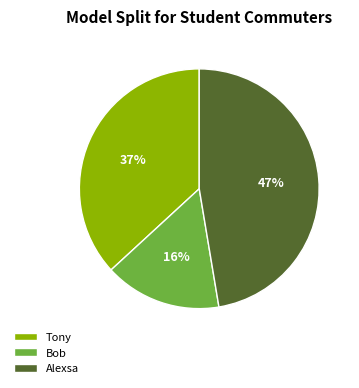

Which has a higher value, Alexsa or Bob?

Alexsa